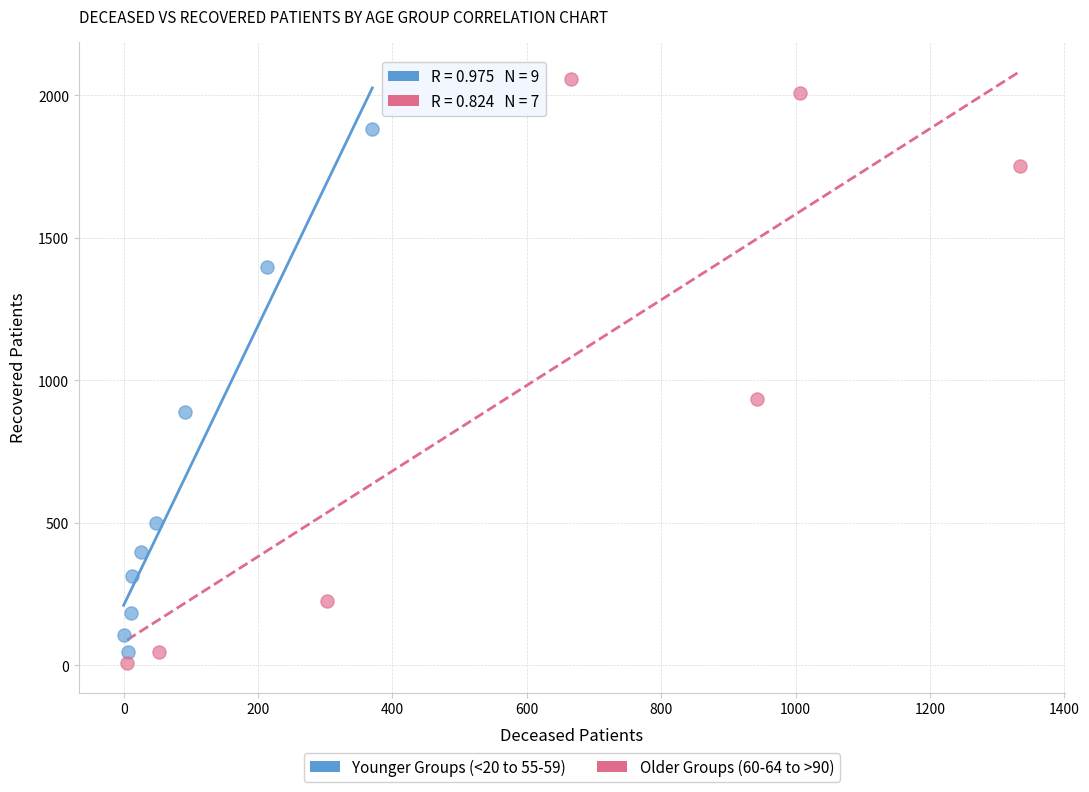

Which series has the widest spread of Y values?

Older Groups (60-64 to >90)